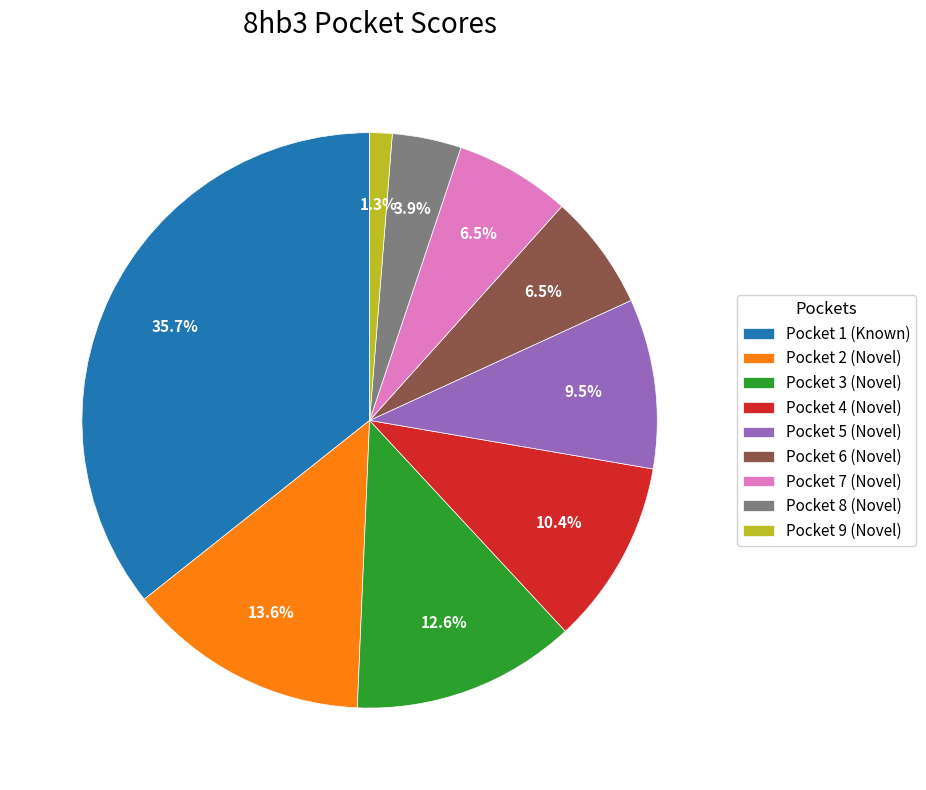

What portion of the pie excludes Pocket 1 (Known)?

64.3%